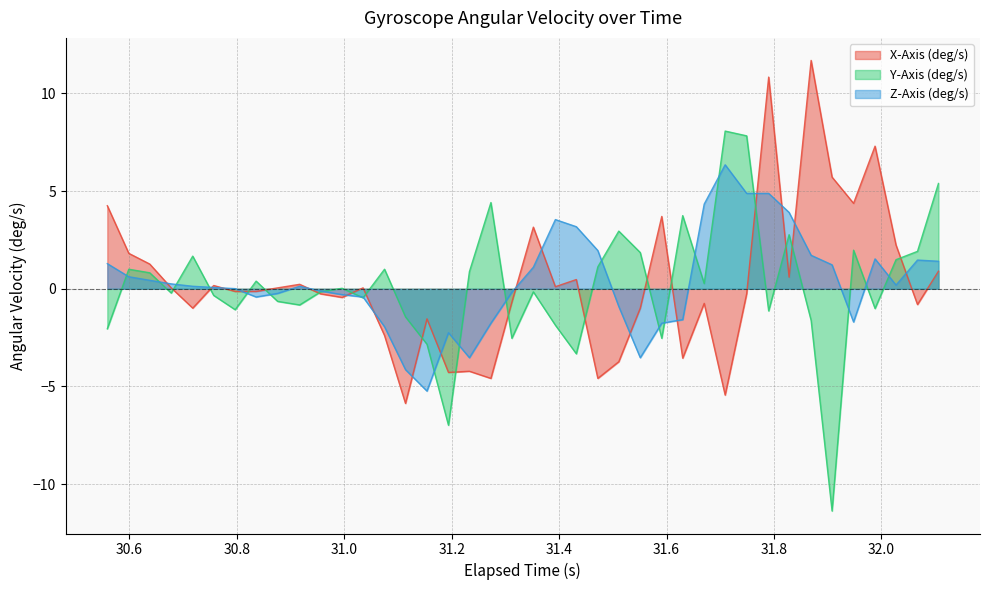

What is the maximum value for Y-Axis (deg/s)?

8.1